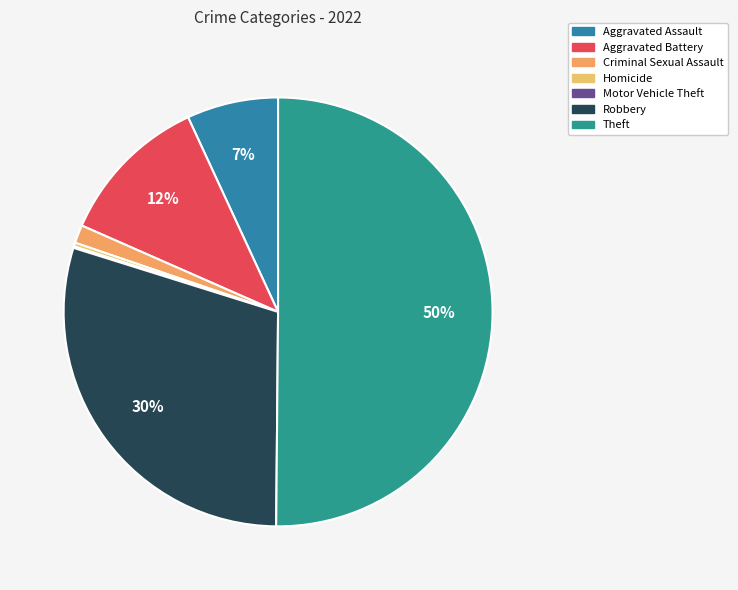

The Aggravated Battery slice represents 12% of the pie. True or false?

True